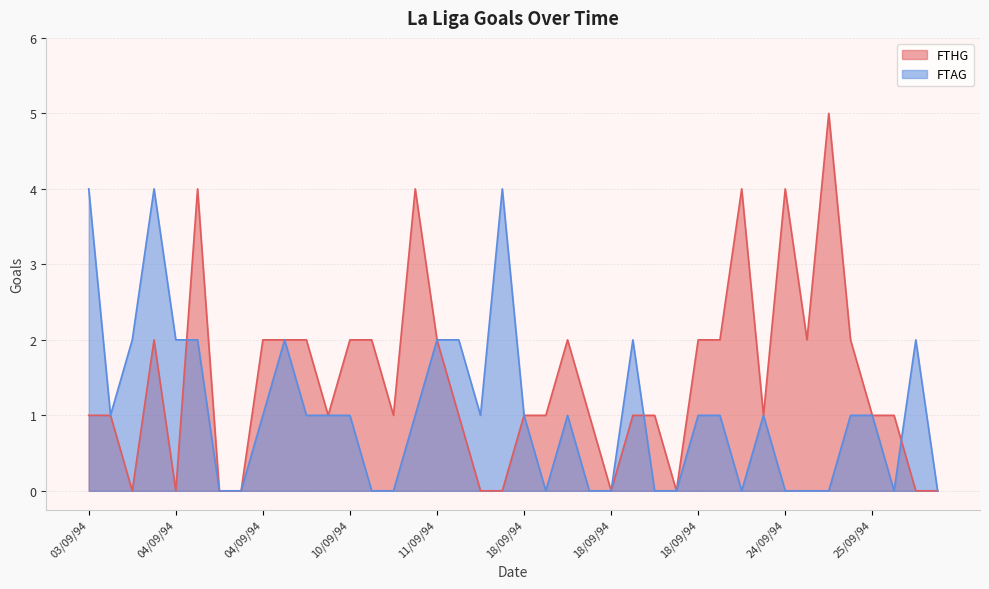

Reading left to right, transcribe all the data shown in this chart.

FTHG: 1	1	0	2	0	4	0	0	2	2	2	1	2	2	1	4	2	1	0	0	1	1	2	1	0	1	1	0	2	2	4	1	4	2	5	2	1	1	0	0
FTAG: 4	1	2	4	2	2	0	0	1	2	1	1	1	0	0	1	2	2	1	4	1	0	1	0	0	2	0	0	1	1	0	1	0	0	0	1	1	0	2	0